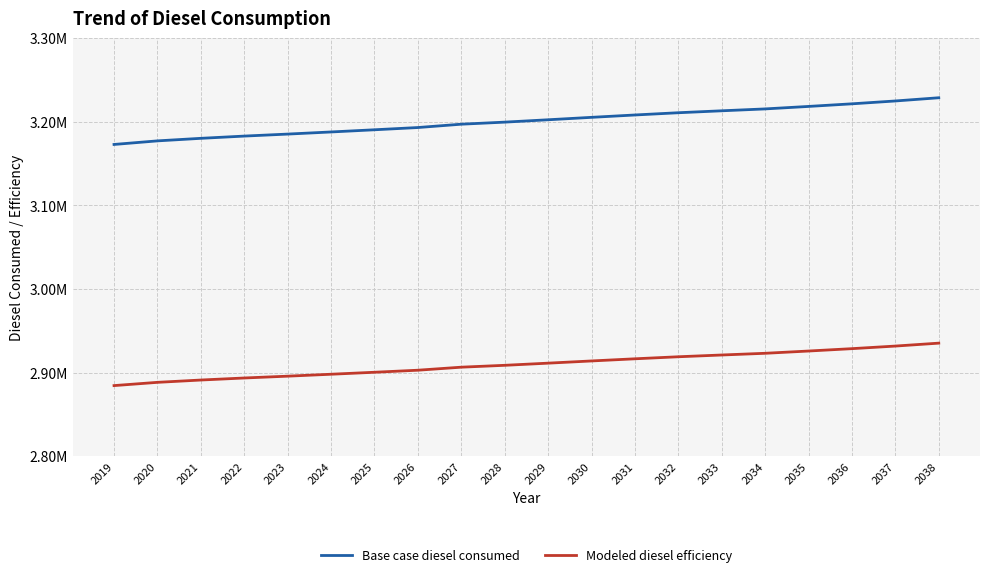

What is the approximate value of Base case diesel consumed at 2033?

3213173.4